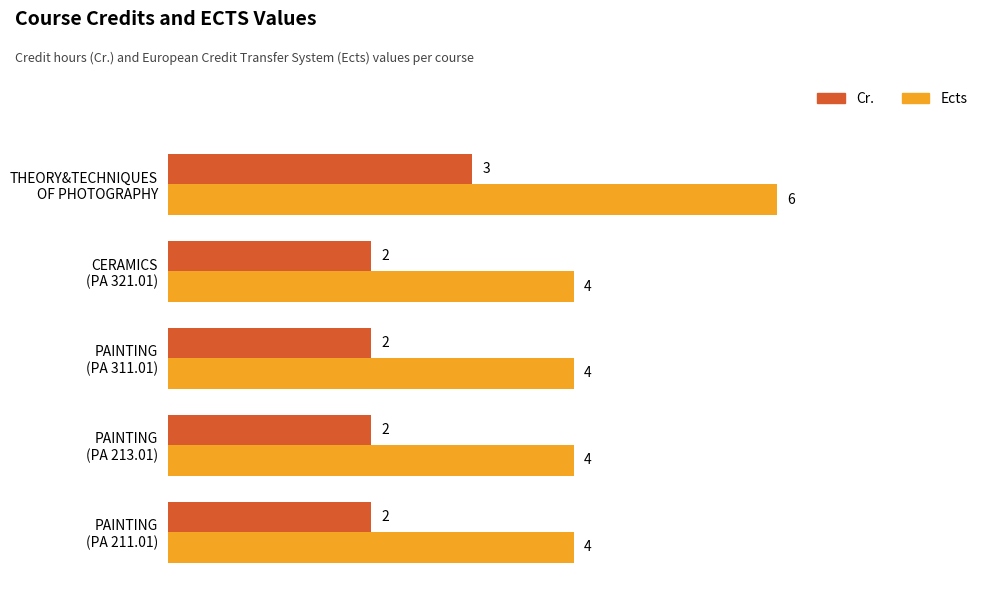

How many Cr. values are between 2 and 3?

5